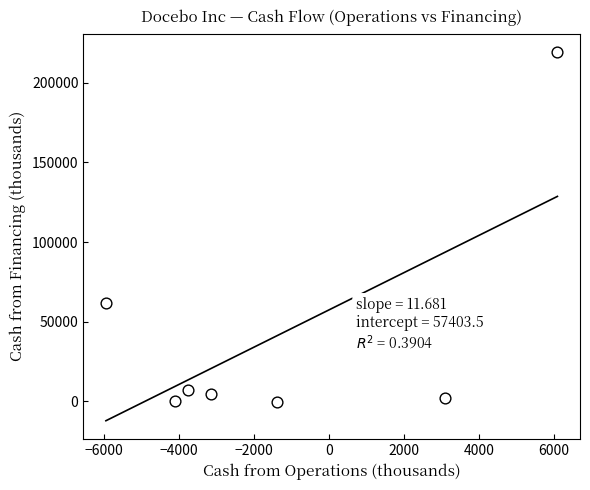

What is the range of X values (max minus min)?

12045.8